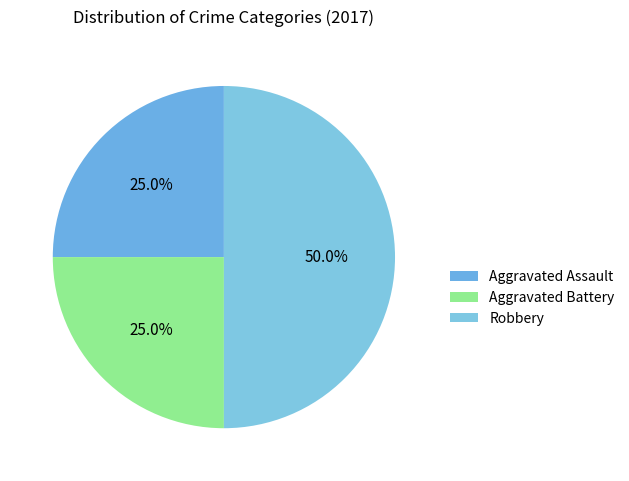

To the nearest percent, what is the combined percentage of Robbery and Aggravated Battery?

75%